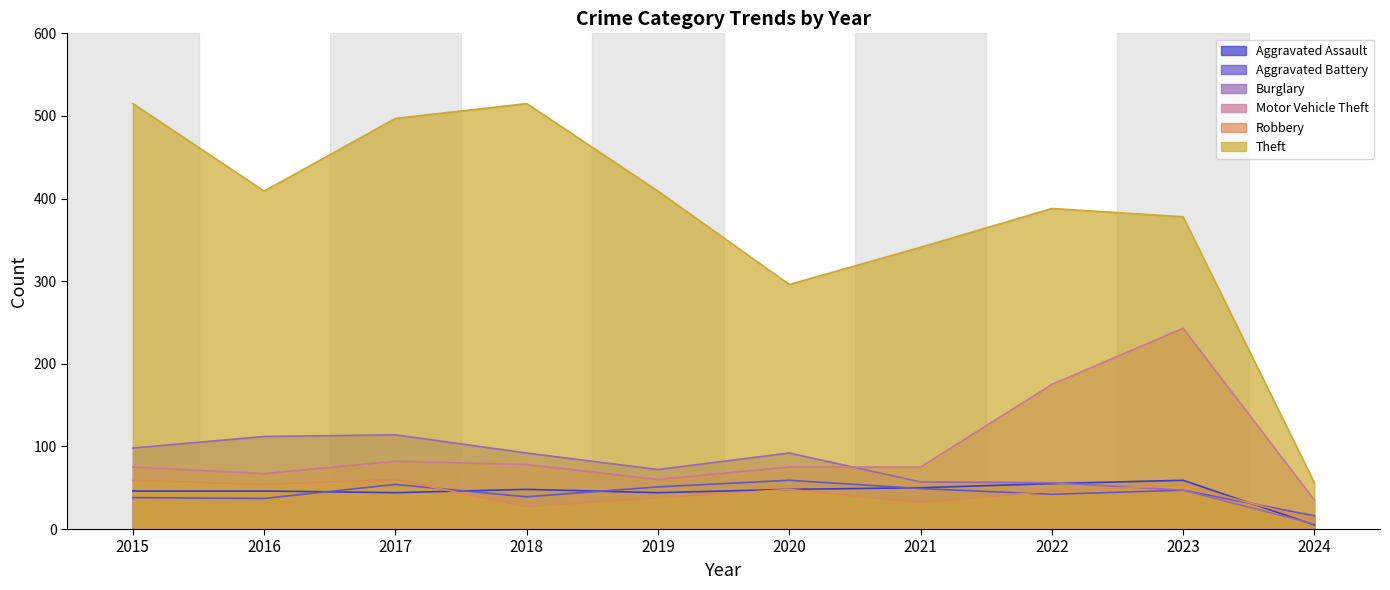

Where is the first local maximum for Aggravated Battery?

2017